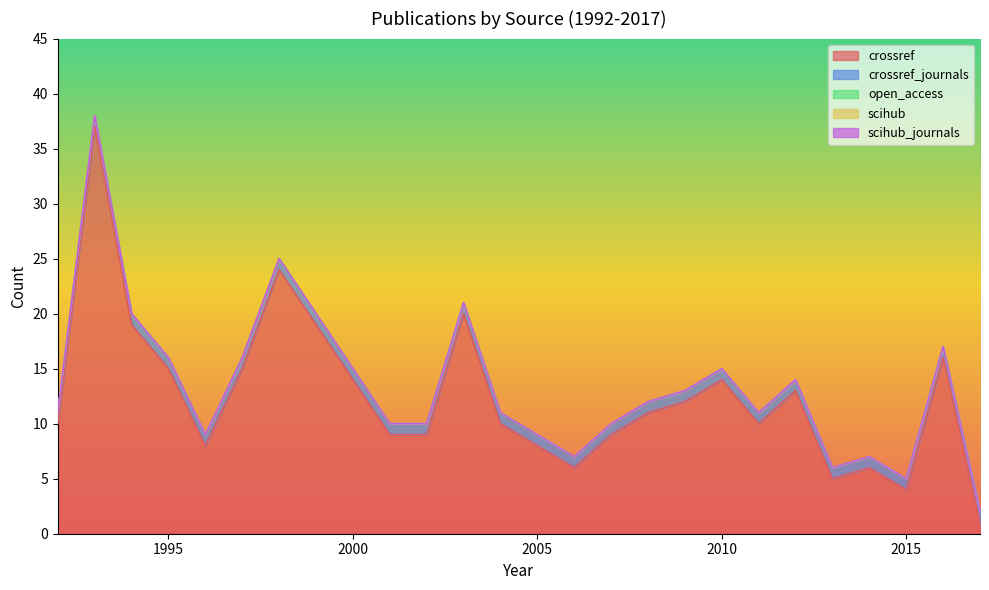

What is the spread (max minus min) of values at 2016?

16